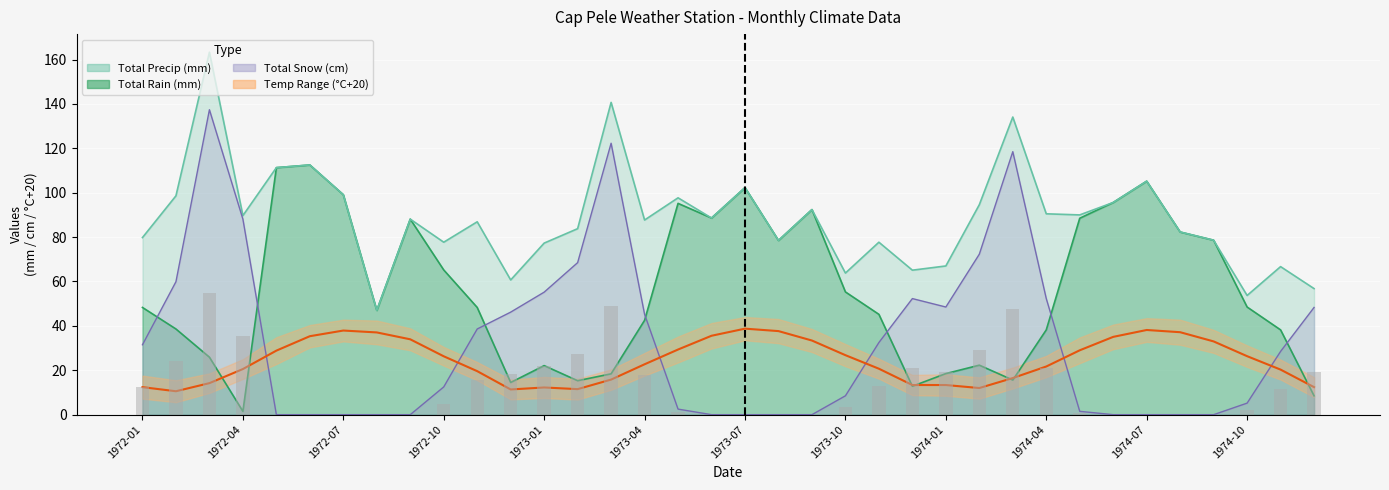

What is the difference between the values at 35 and 25?

9.6